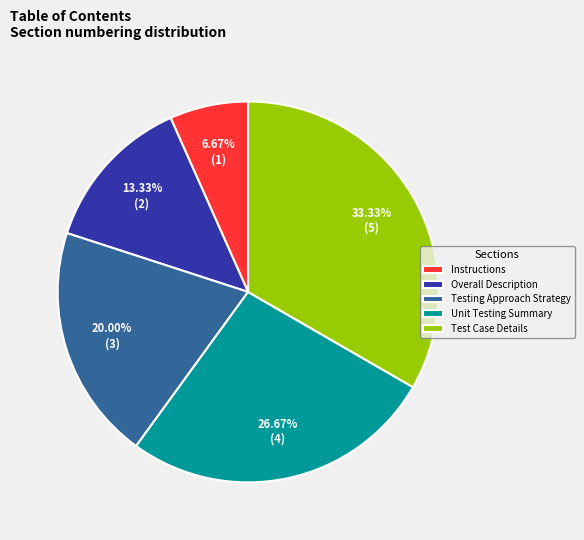

To the nearest percent, what portion does Test Case Details represent?

33%